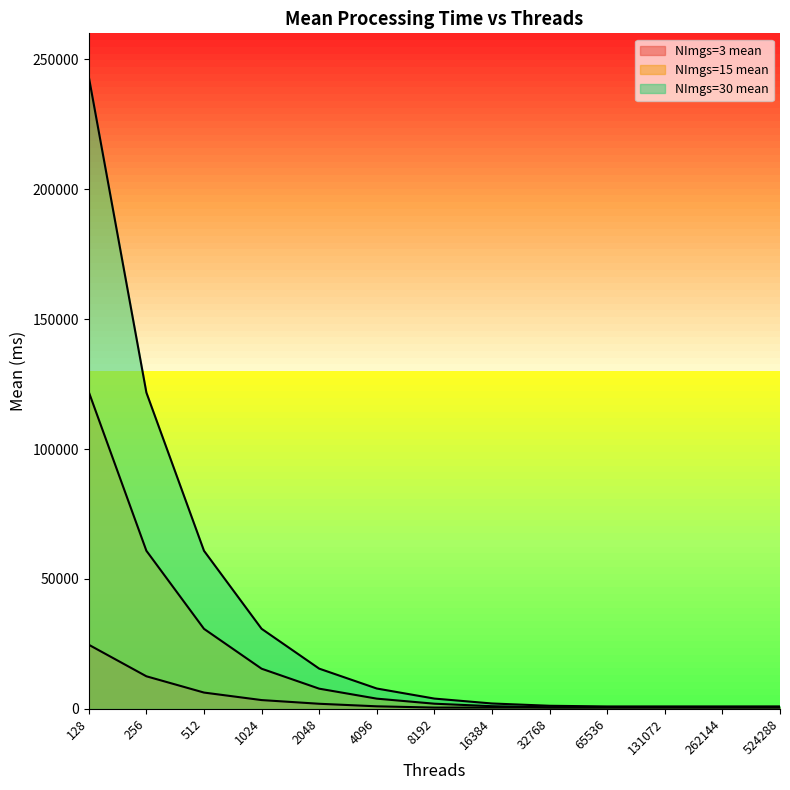

What is the lowest value of the NImgs=3 mean series?

484.9